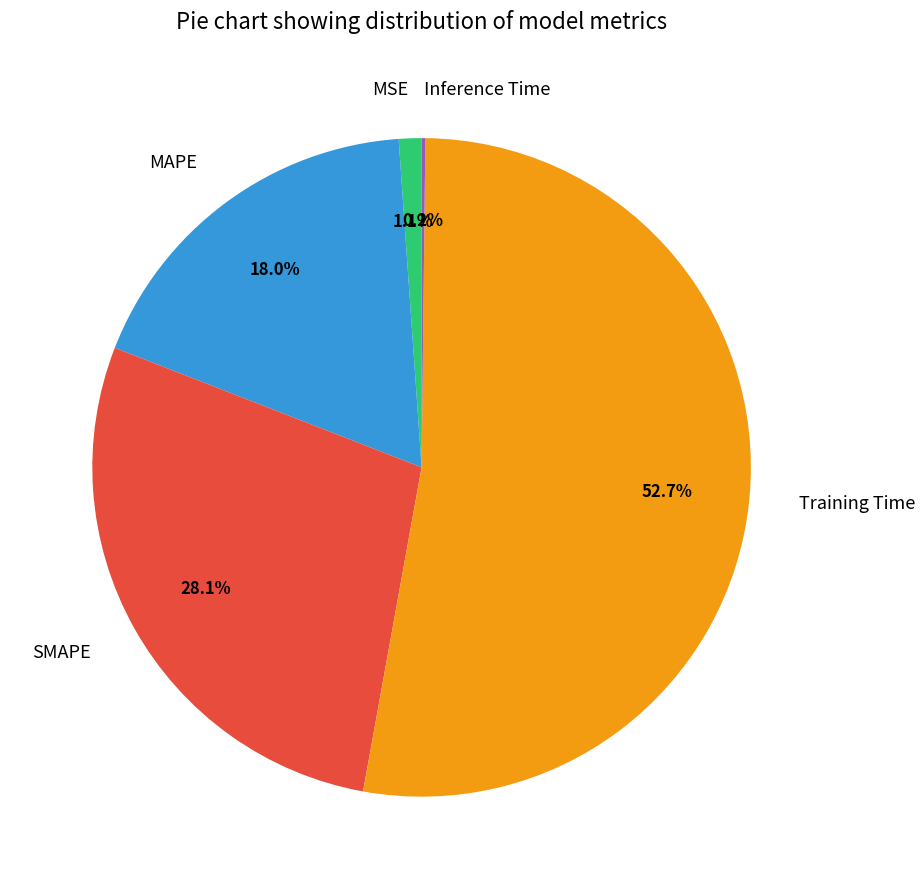

Is it true that Training Time is 53% of the pie?

True